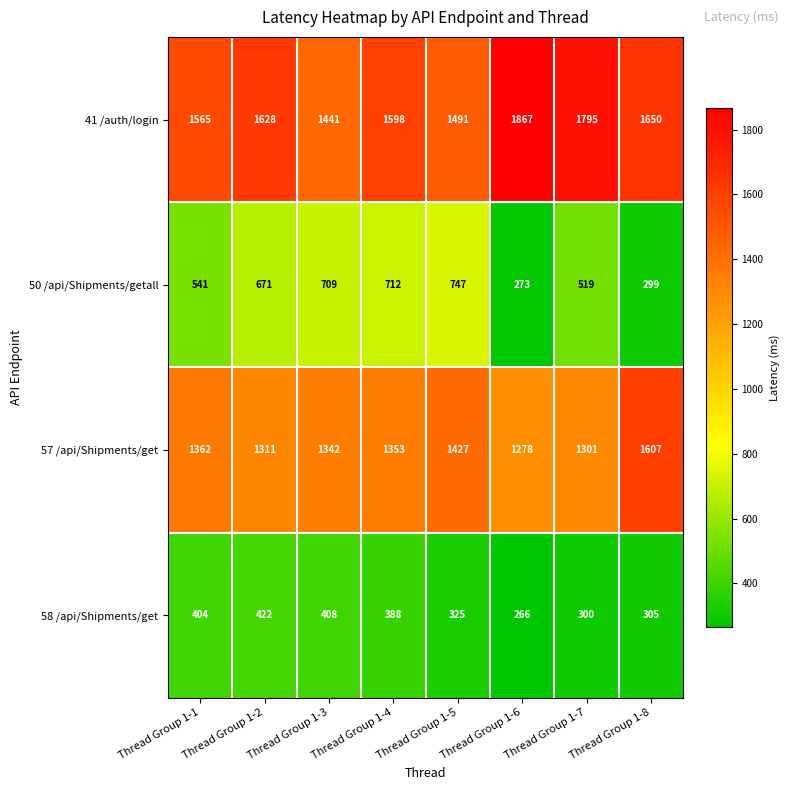

What is the maximum value shown in the chart?

1867